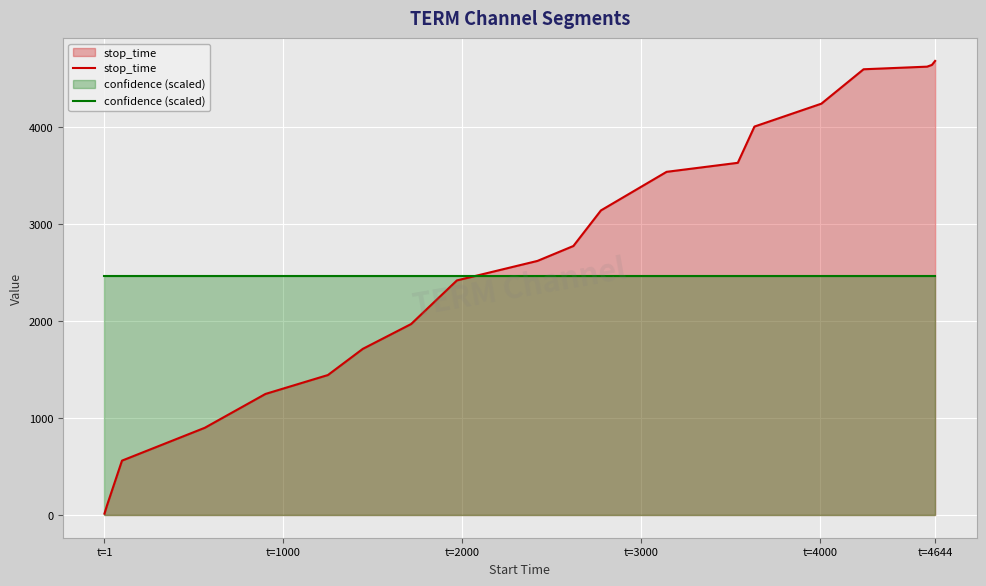

What is the maximum value shown in the chart?

4684.0